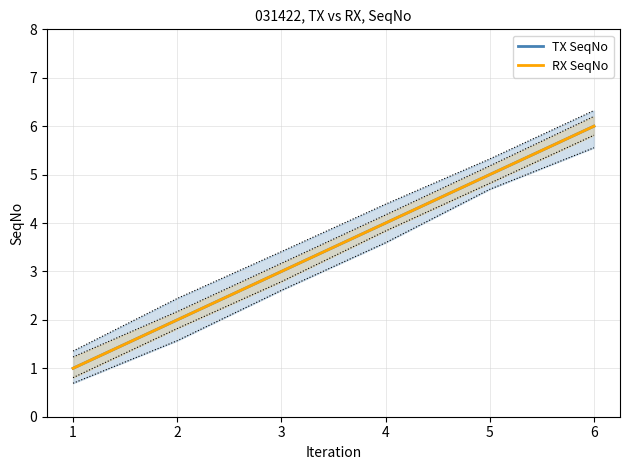

Reading left to right, what are all the values shown in this chart?

TX SeqNo: 1	2	3	4	5	6
RX SeqNo: 1	2	3	4	5	6